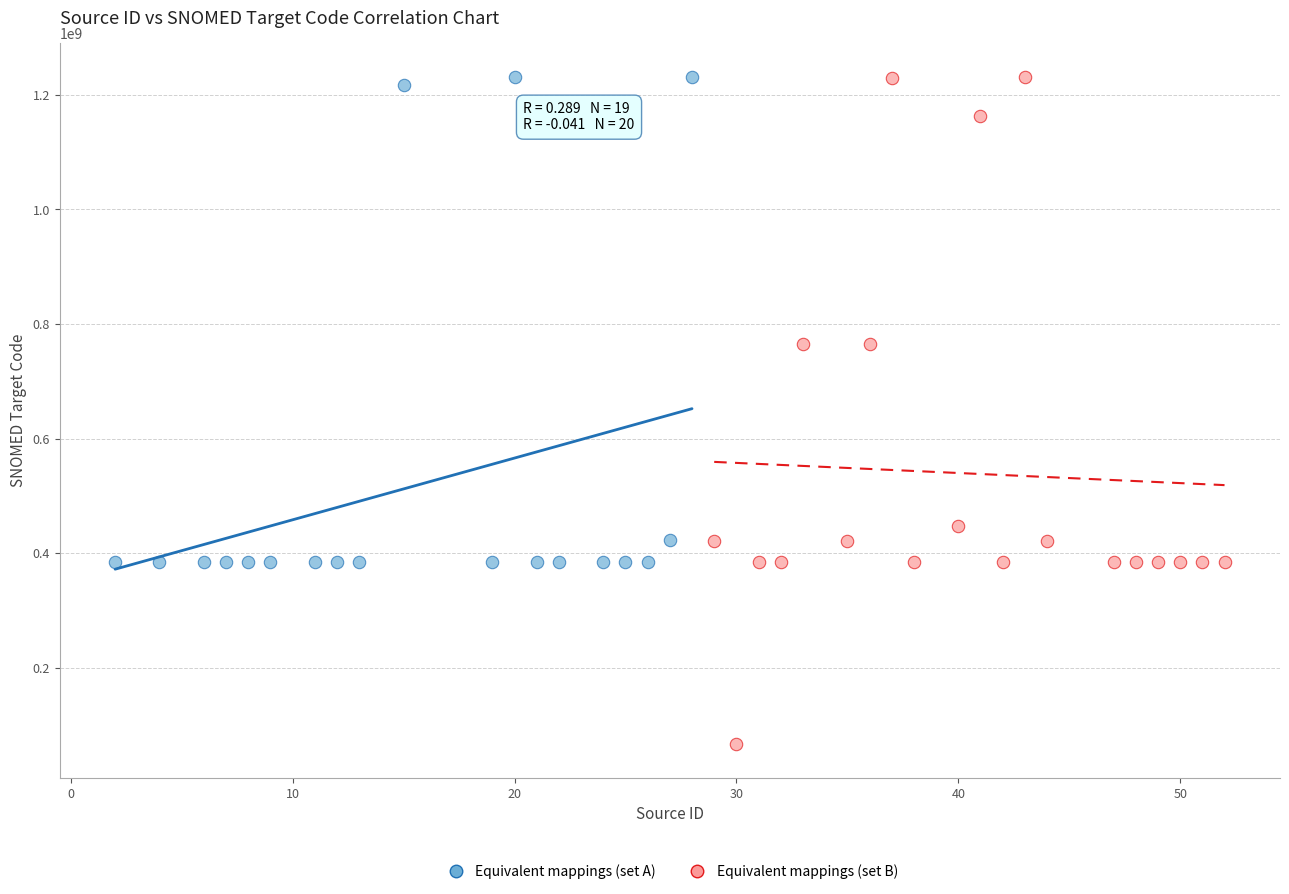

Which series reaches the minimum Y coordinate?

Equivalent mappings (set B)